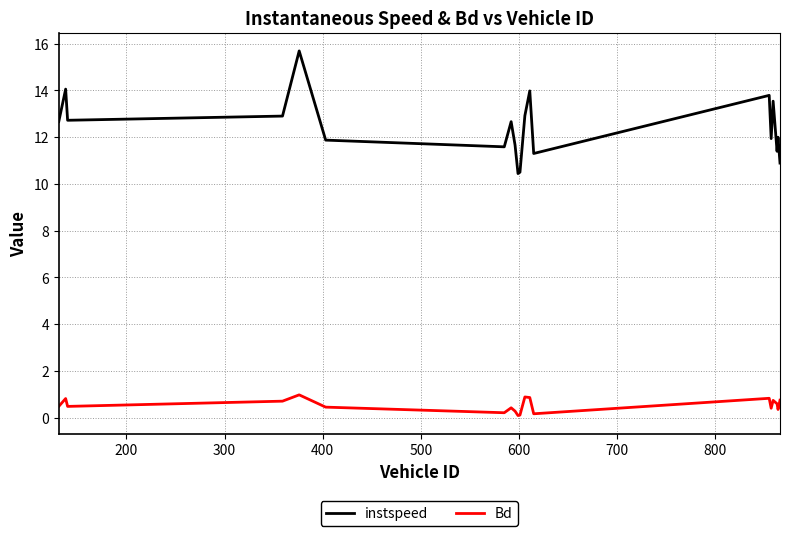

Which series has the widest spread of values?

instspeed